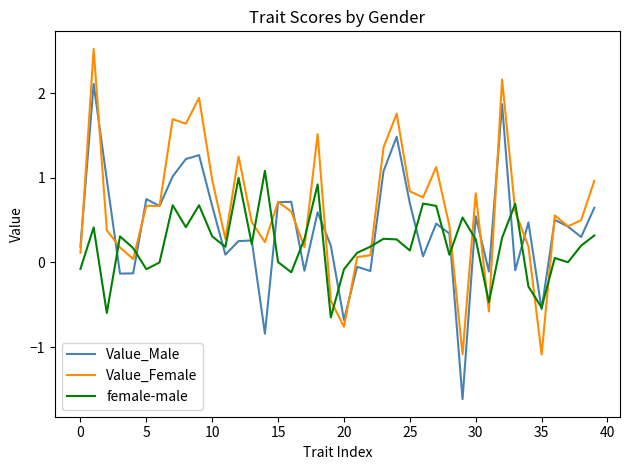

What is the minimum value shown in the chart?

-1.6